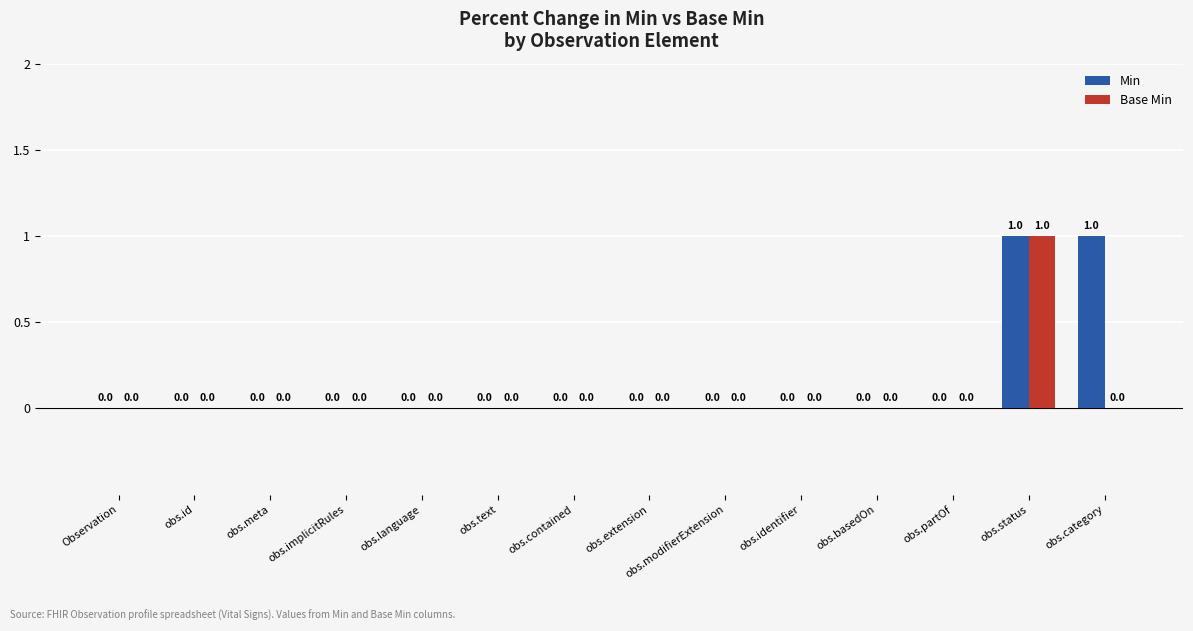

Is the value of Min at obs.language greater than the value of Base Min at obs.status?

No